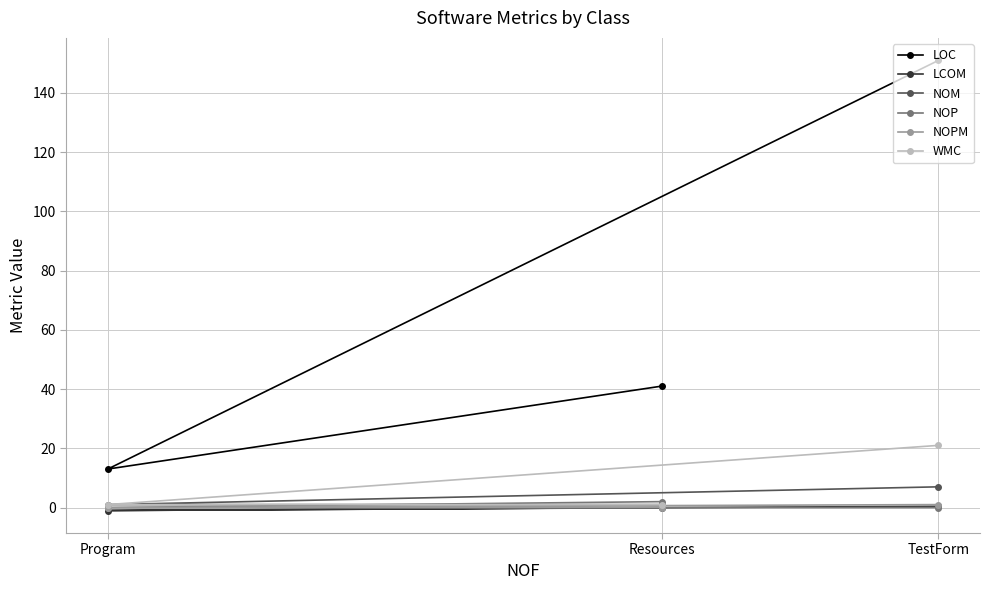

How many series are shown in this chart?

6